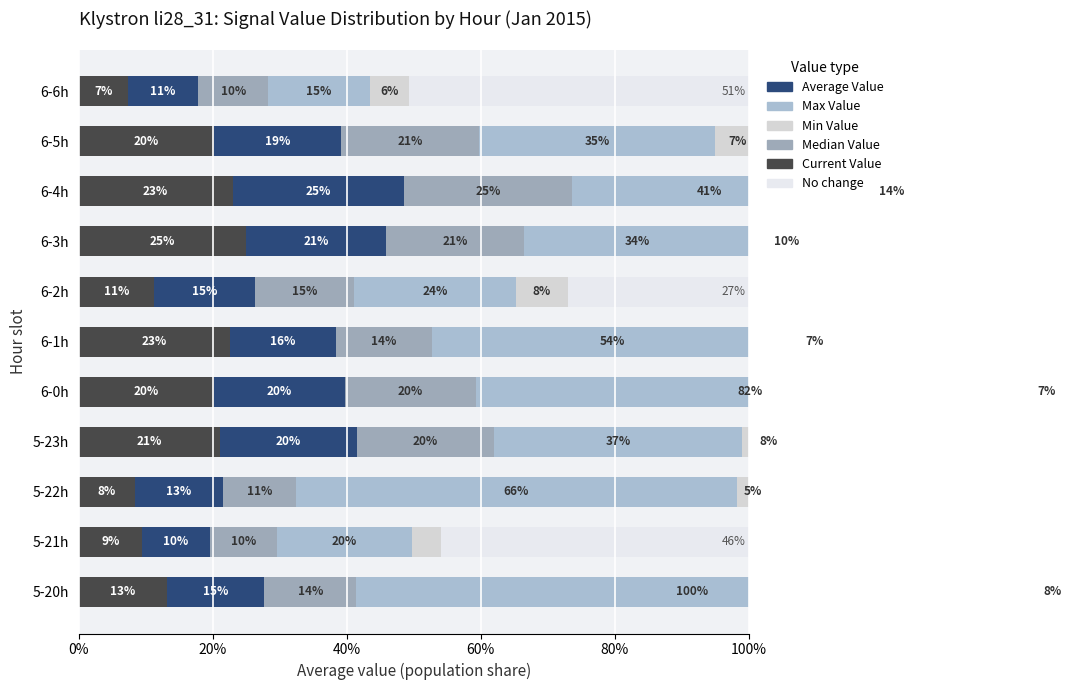

How many Current Value values are between 0 and 1?

11